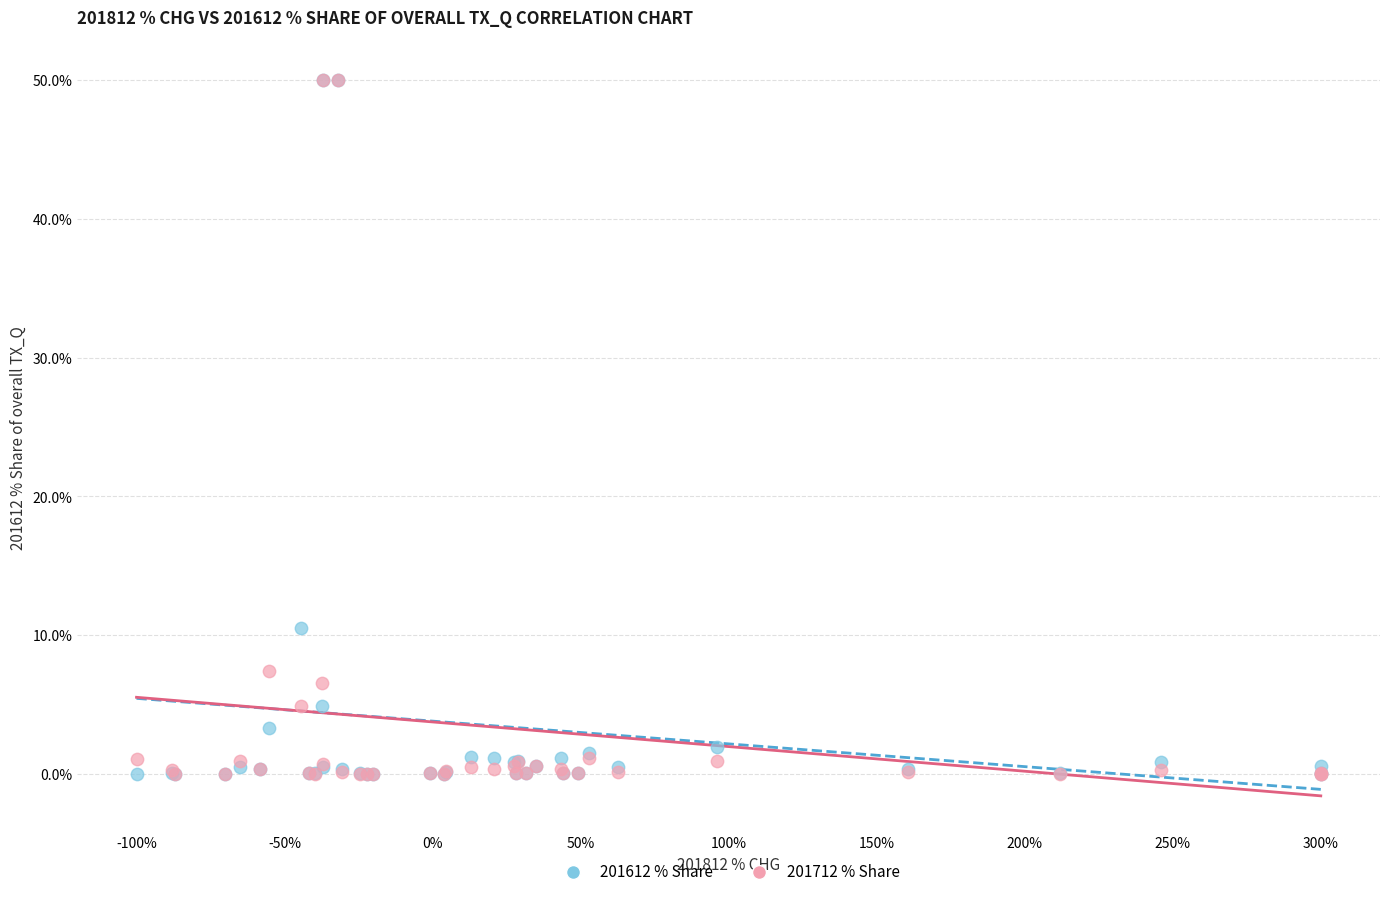

Across all series, what Y value is closest to 25?

10.5